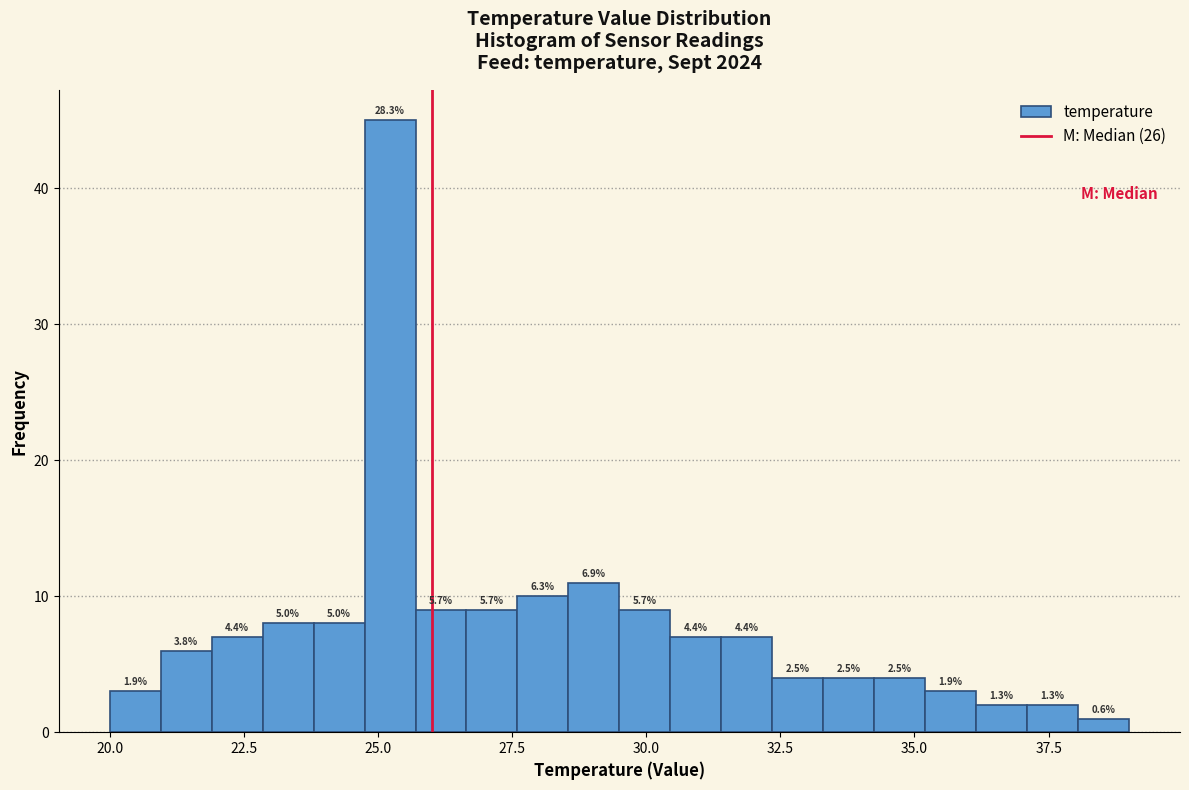

Around what value on the x-axis is the tallest bar? Give the approximate position of its centre, as read against the axis.

25.0